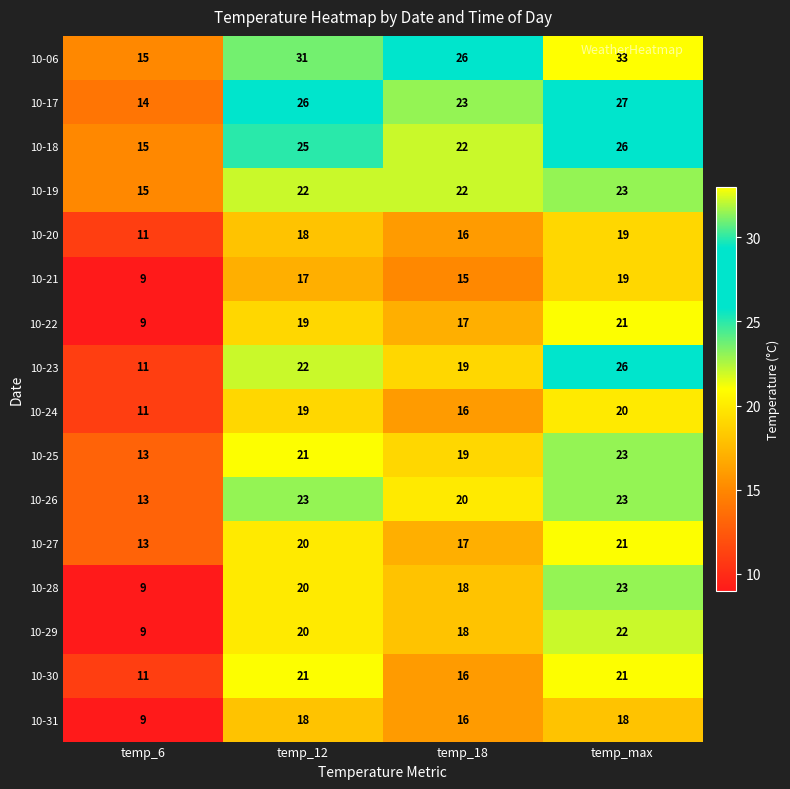

What is the average value of the 10-30 series?

17